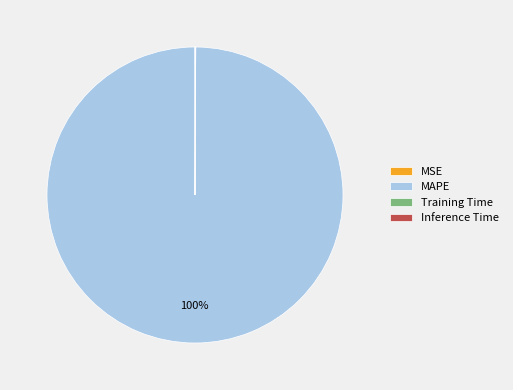

What is the largest slice in the pie chart?

MAPE